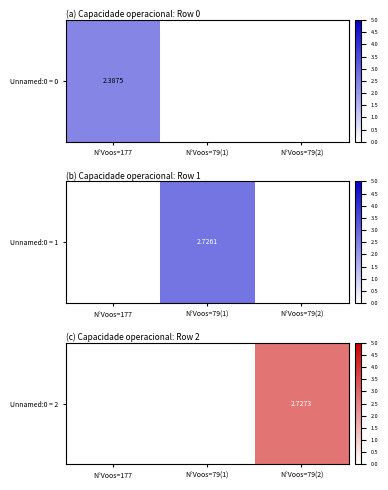

At which category does the chart reach its peak across all series?

N°Voos=79(2)